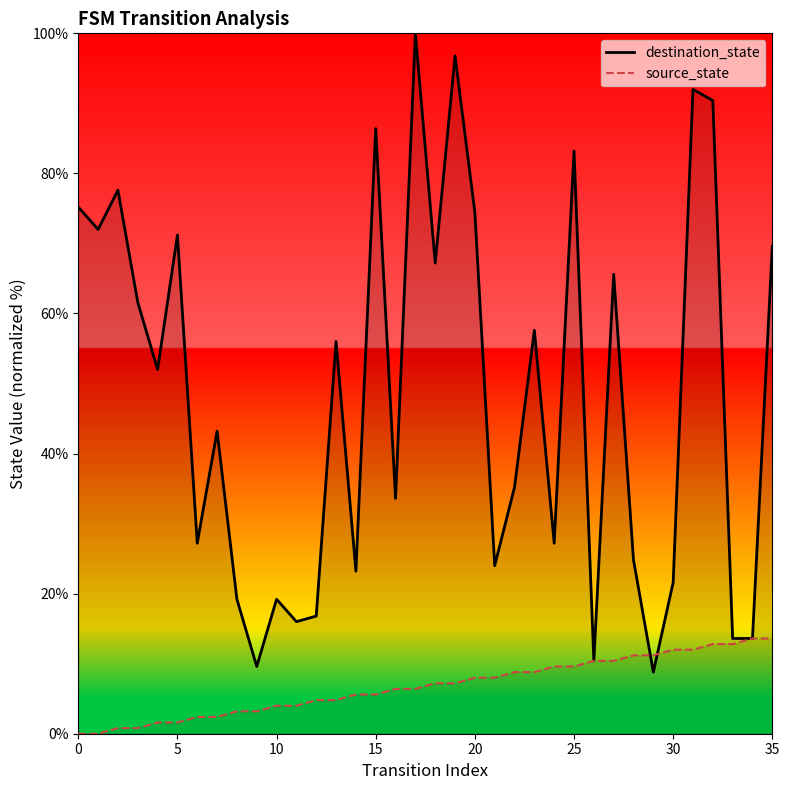

In destination_state, how many points are higher than both neighbors (excluding endpoints)?

12